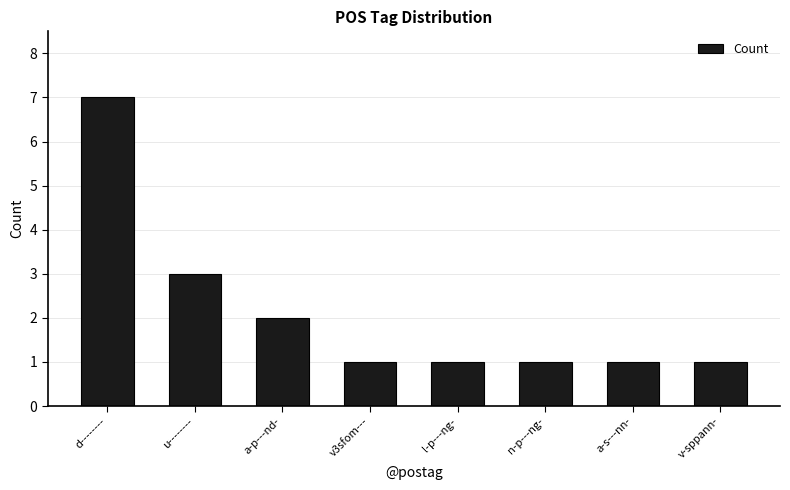

What is the sum of all values?

17